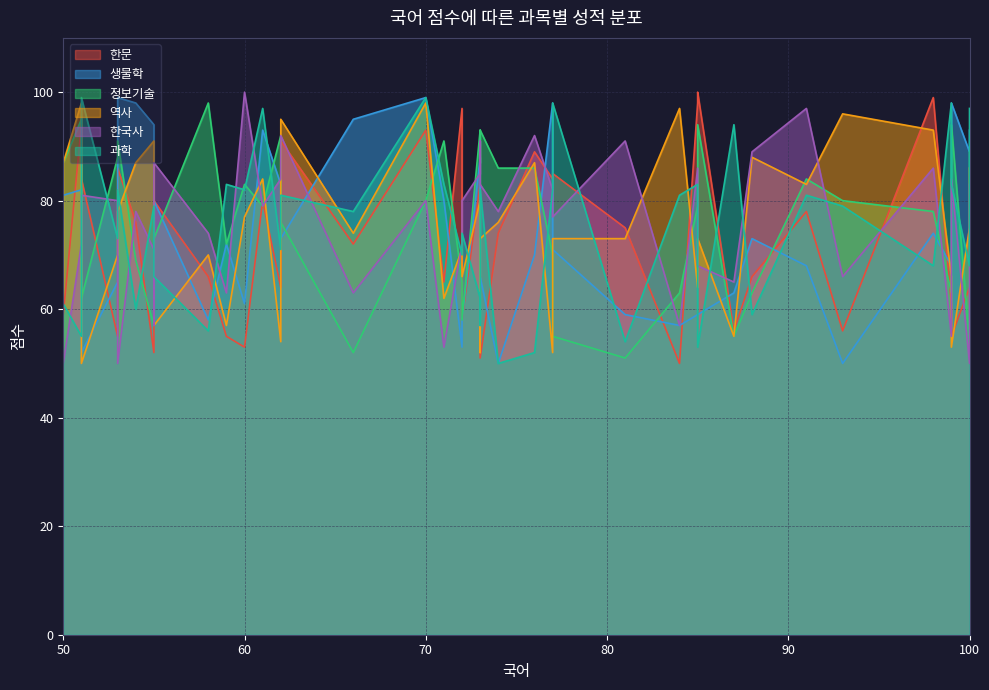

The value of 한국사 at 77 is 117. True or false?

False